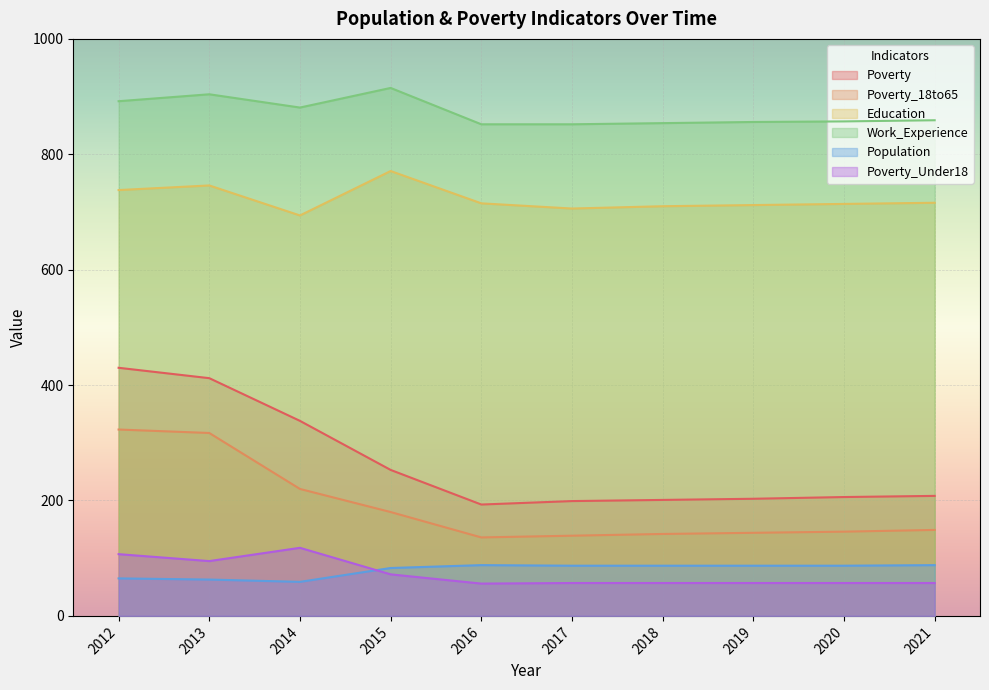

How many interior local valleys does the Poverty_Under18 series have?

2